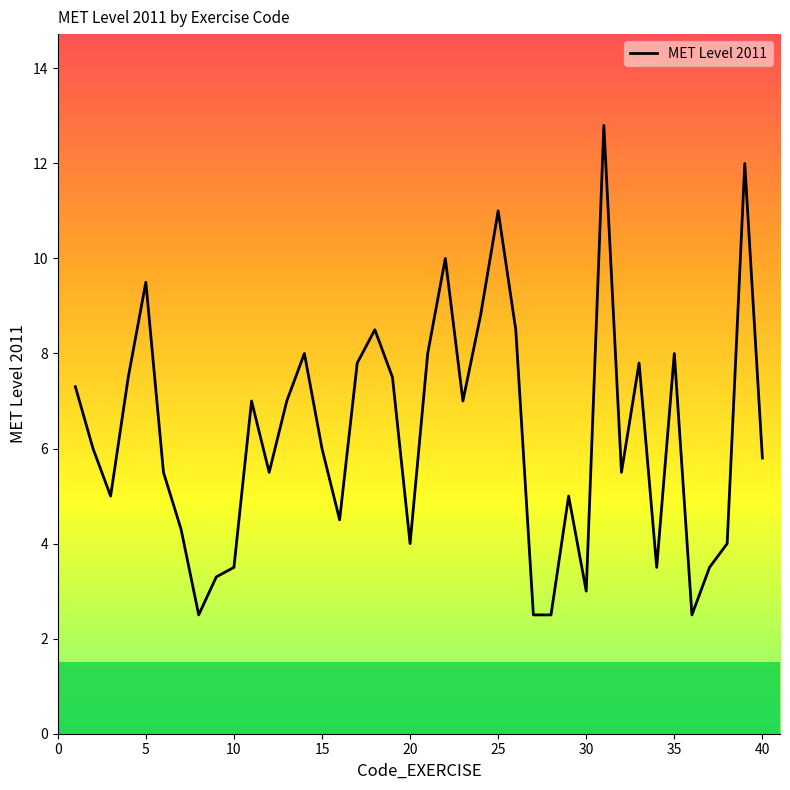

What is the smallest value displayed?

2.5